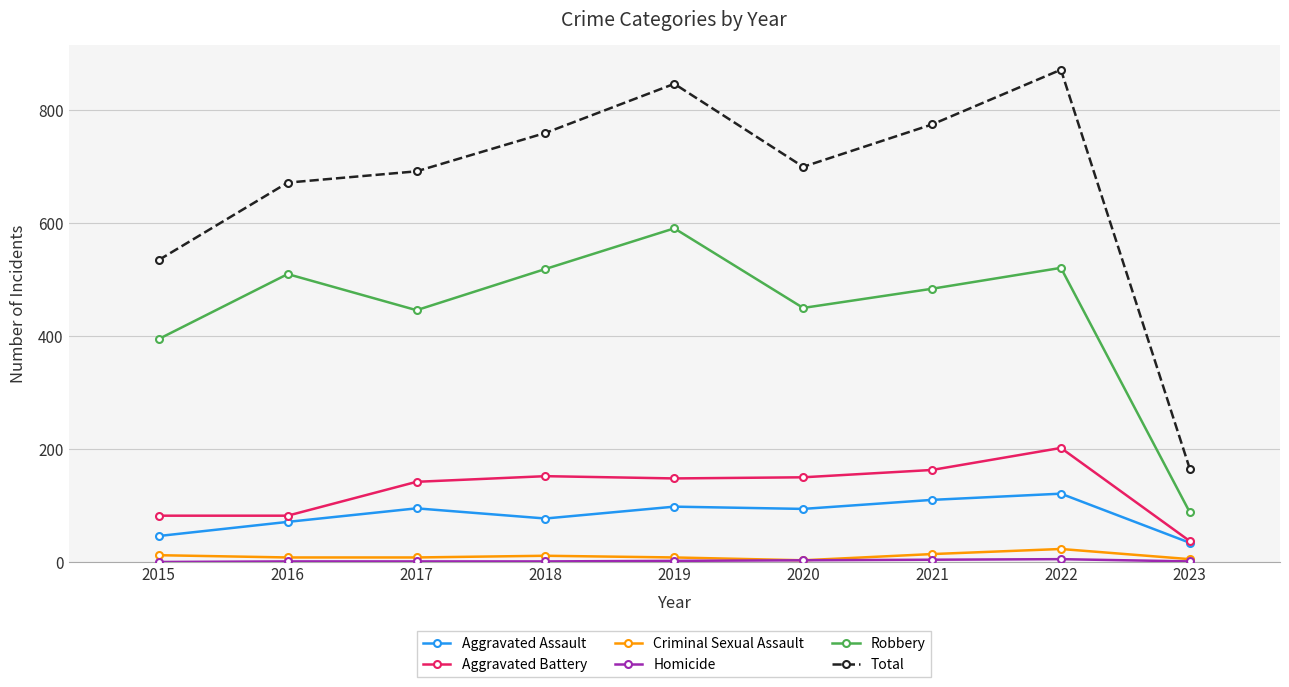

True or false: Criminal Sexual Assault and Total intersect in this chart.

False